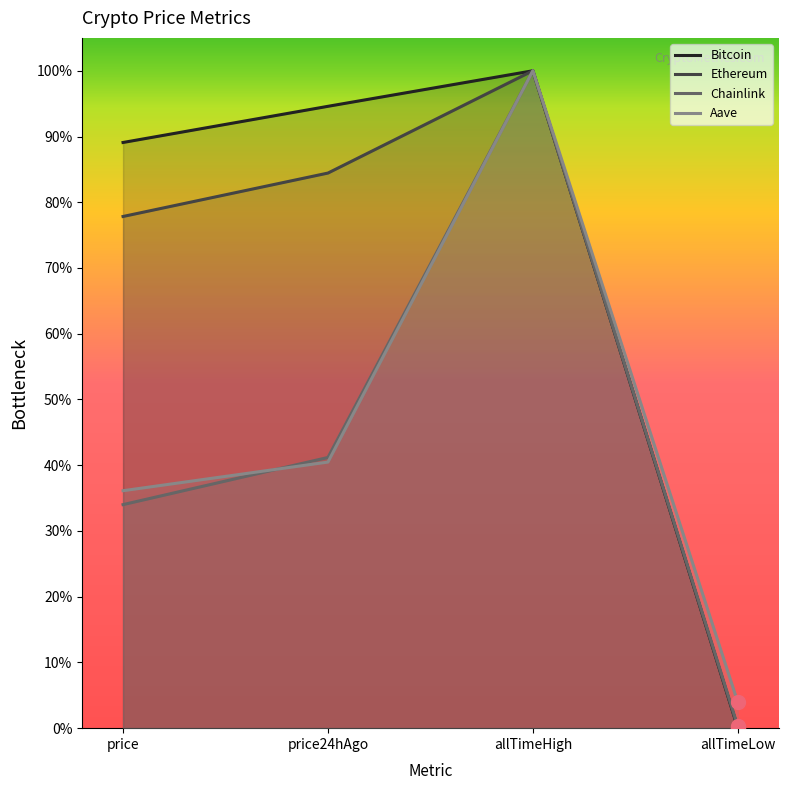

True or false: Chainlink and Ethereum cross at least once.

False